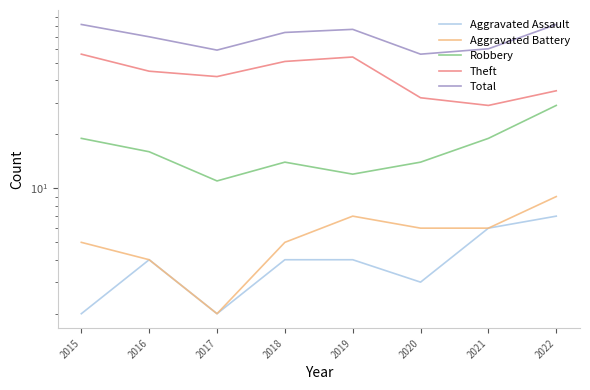

Reading left to right, what are all the values shown in this chart?

Aggravated Assault: 2	4	2	4	4	3	6	7
Aggravated Battery: 5	4	2	5	7	6	6	9
Robbery: 19	16	11	14	12	14	19	29
Theft: 56	45	42	51	54	32	29	35
Total: 82	70	59	74	77	56	60	82